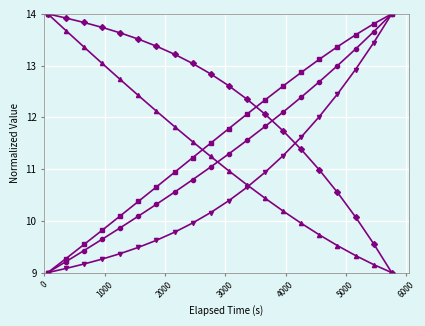

What is the greatest value displayed?

14.0